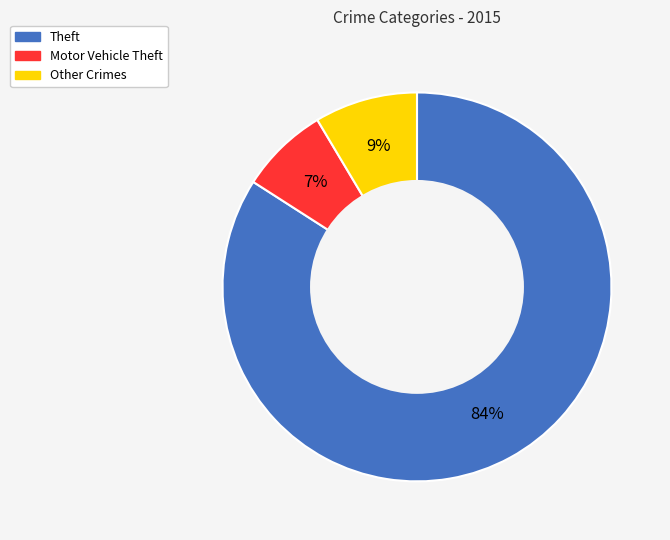

To the nearest percent, what is the average slice percentage?

33%